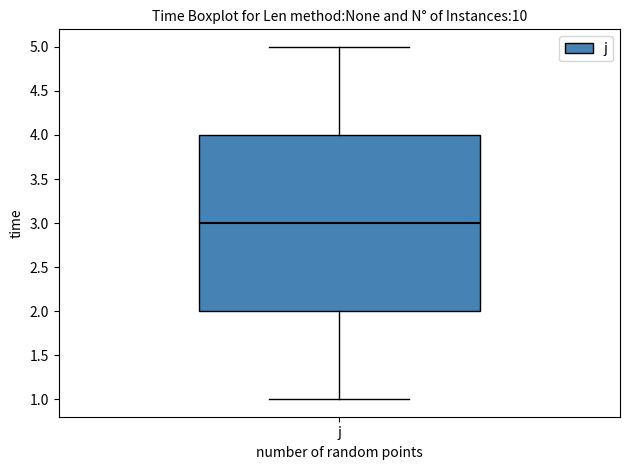

Transcribe this box plot: give where the median line is, the range the box spans, and where the two whiskers end, as read against the y-axis. The values are not printed on the chart, so give them approximately, as read against the axis.

median 3, box 2 to 4, whiskers 1 to 5